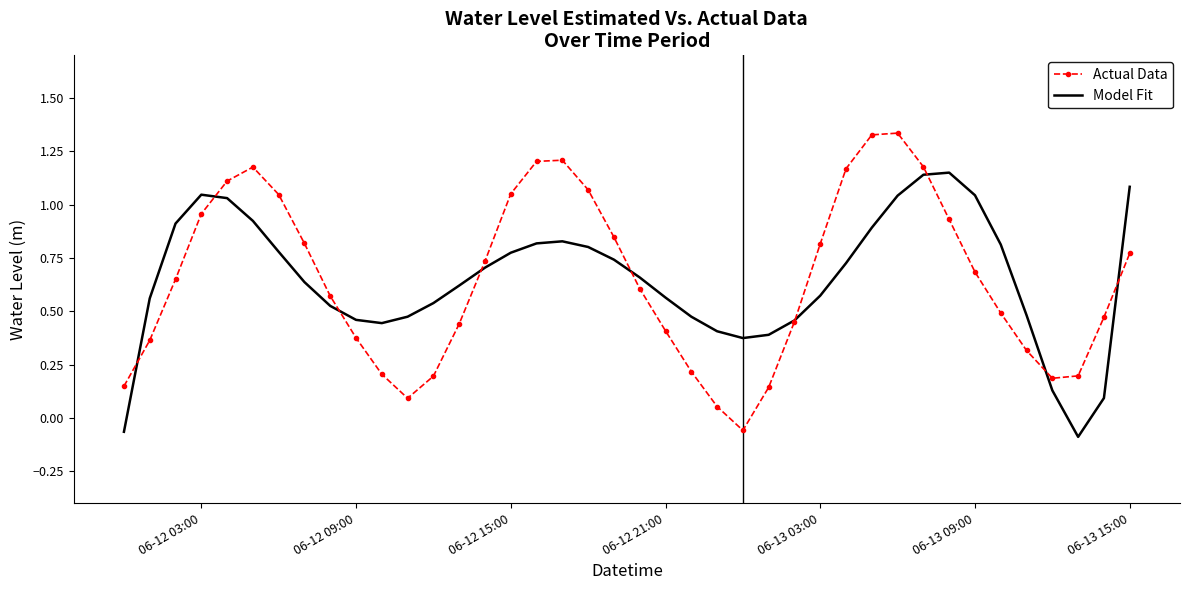

List the series in order of their peak value, lowest first.

Model Fit, Actual Data